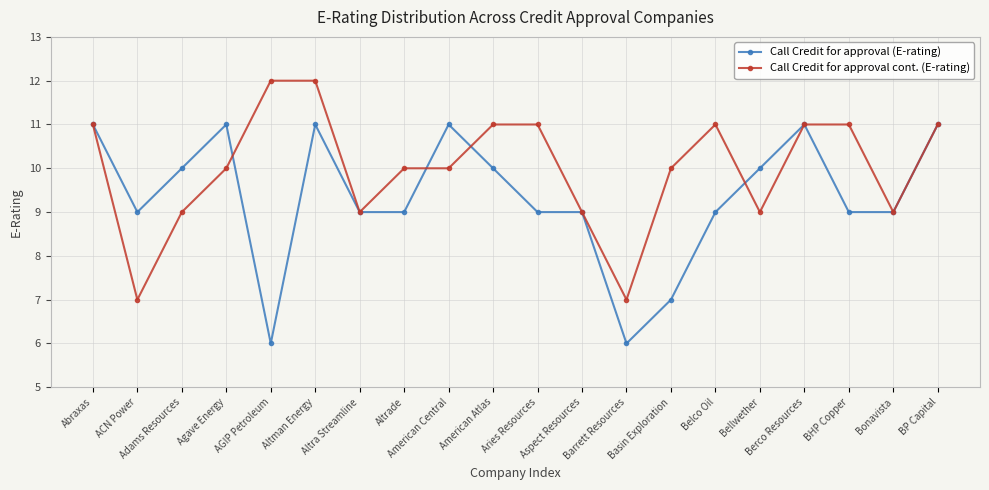

True or false: Call Credit for approval (E-rating) has more than 1 interior local peaks.

True